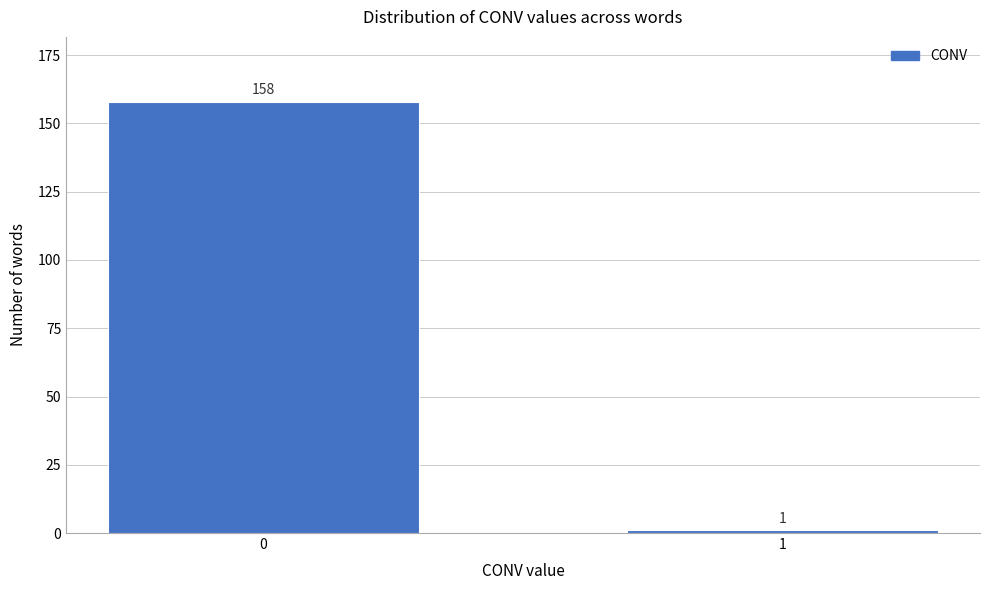

Reading right to left, extract all data points from this chart.

1=1	0=158